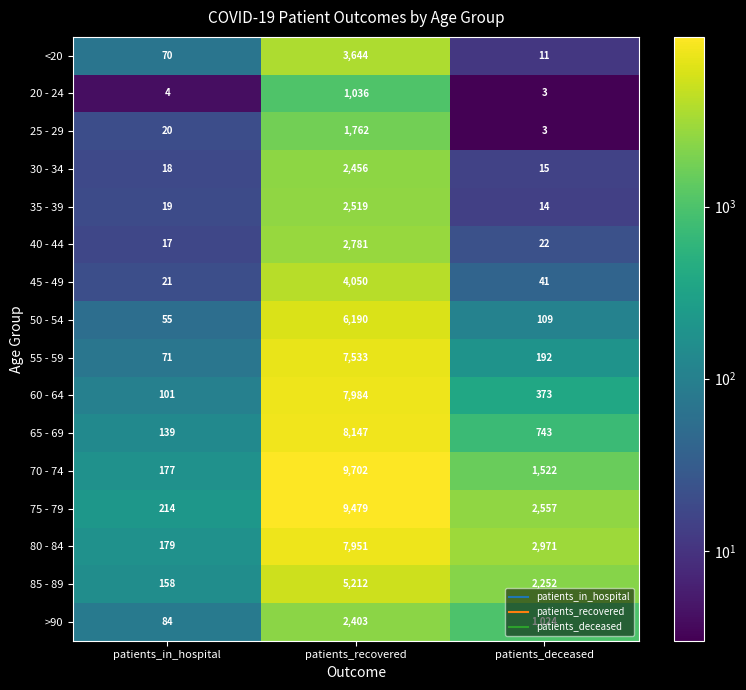

What is the approximate value of 85 - 89 at patients_deceased, to the nearest 10?

2250